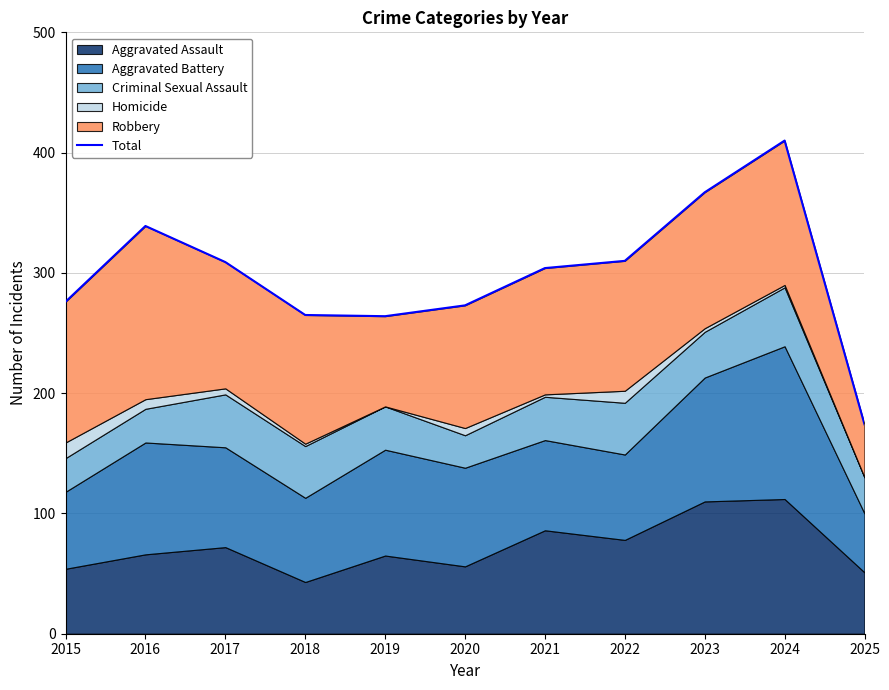

Reading right to left, transcribe all the data shown in this chart.

2025=174	2024=410	2023=367	2022=310	2021=304	2020=273	2019=264	2018=265	2017=309	2016=339	2015=276